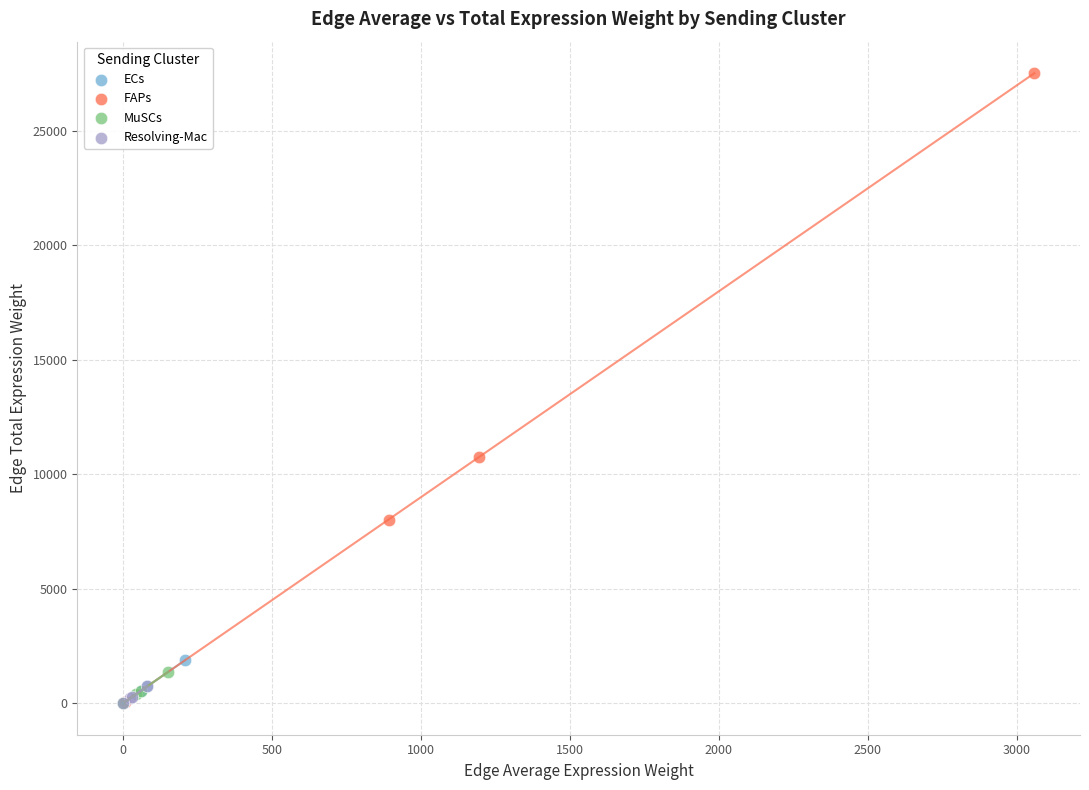

Which series has the largest Y range (max minus min)?

FAPs